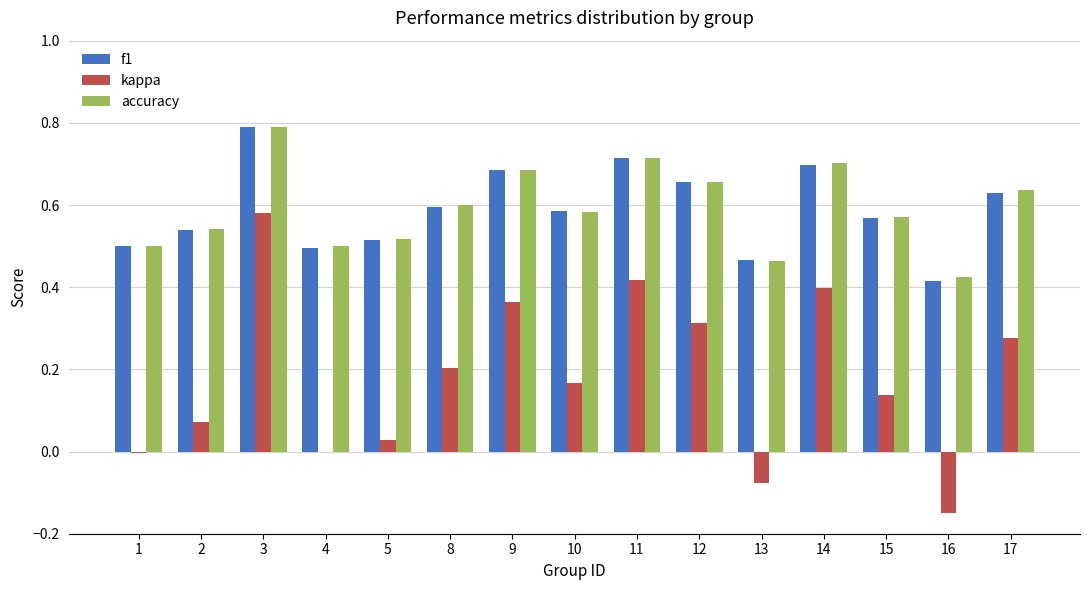

Between 12 and 14, which series saw the biggest shift?

kappa